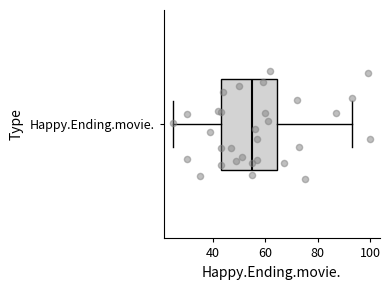

Read this box plot against the x-axis: the position of the median line, the range covered by the box, and the ends of both whiskers. The values are not printed on the chart, so give them approximately, as read against the axis.

median 56, box 44 to 64, whiskers 26 to 94